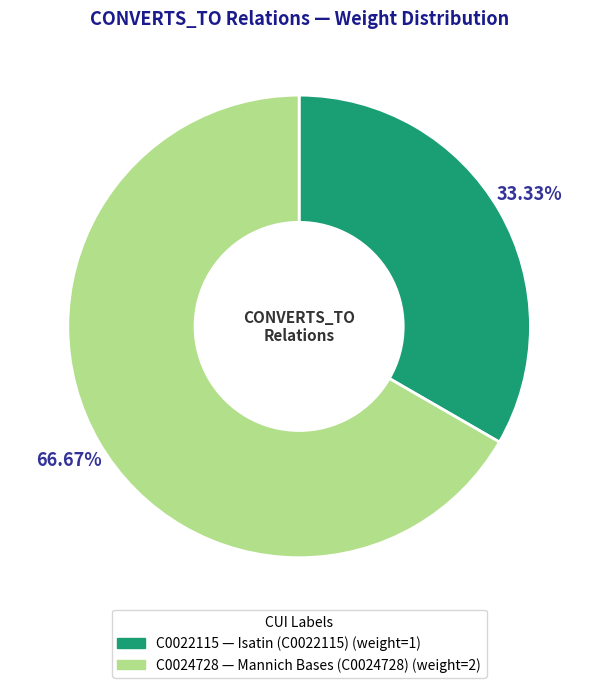

True or false: C0024728 accounts for 73% of the total.

False